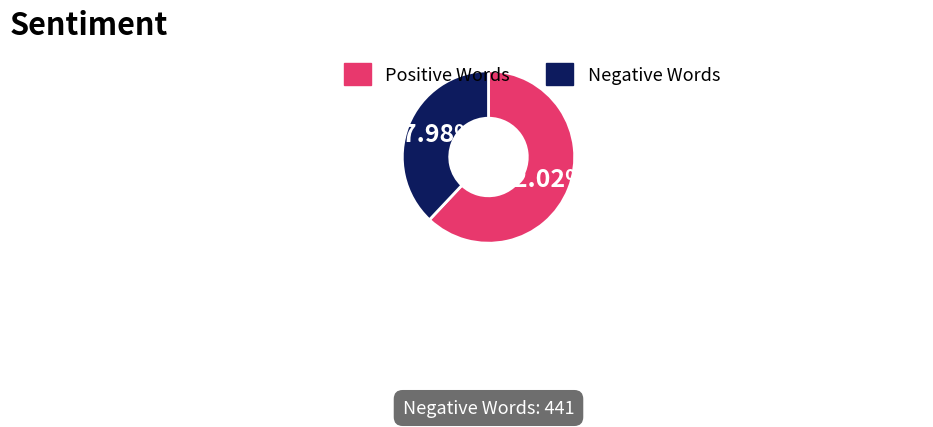

How many slices are in this pie chart?

2